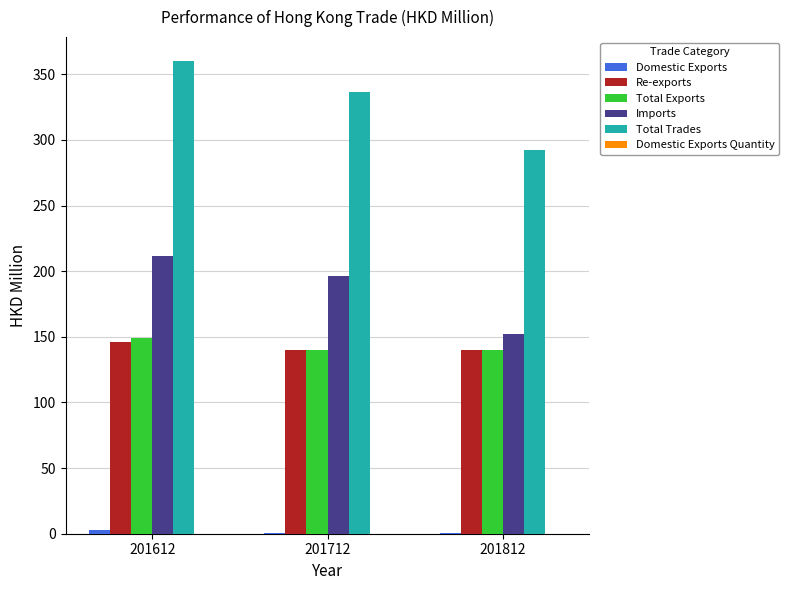

Which series has the largest total across all categories?

Total Trades